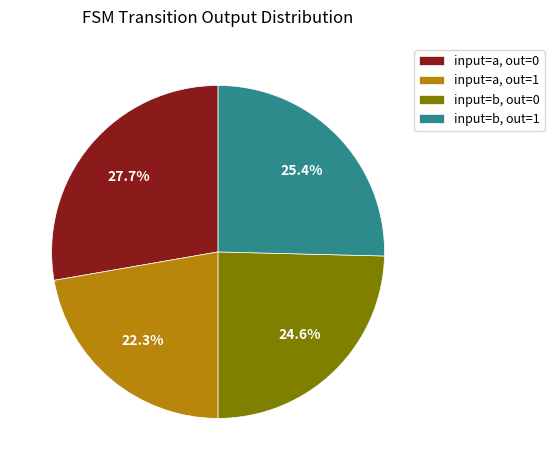

How much of the chart is everything except input=a, out=1?

77.7%